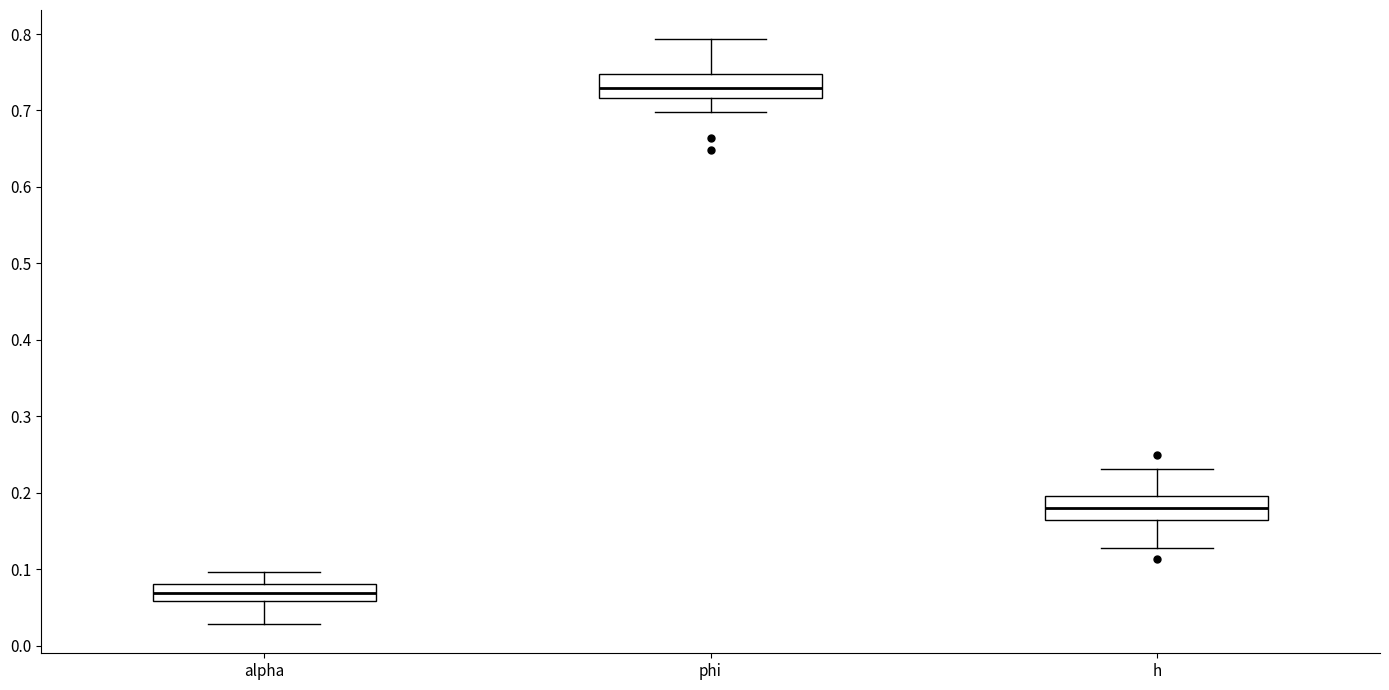

Where does the median line of the box for h sit on the y-axis? The values are not printed on the chart, so give them approximately, as read against the axis.

0.18